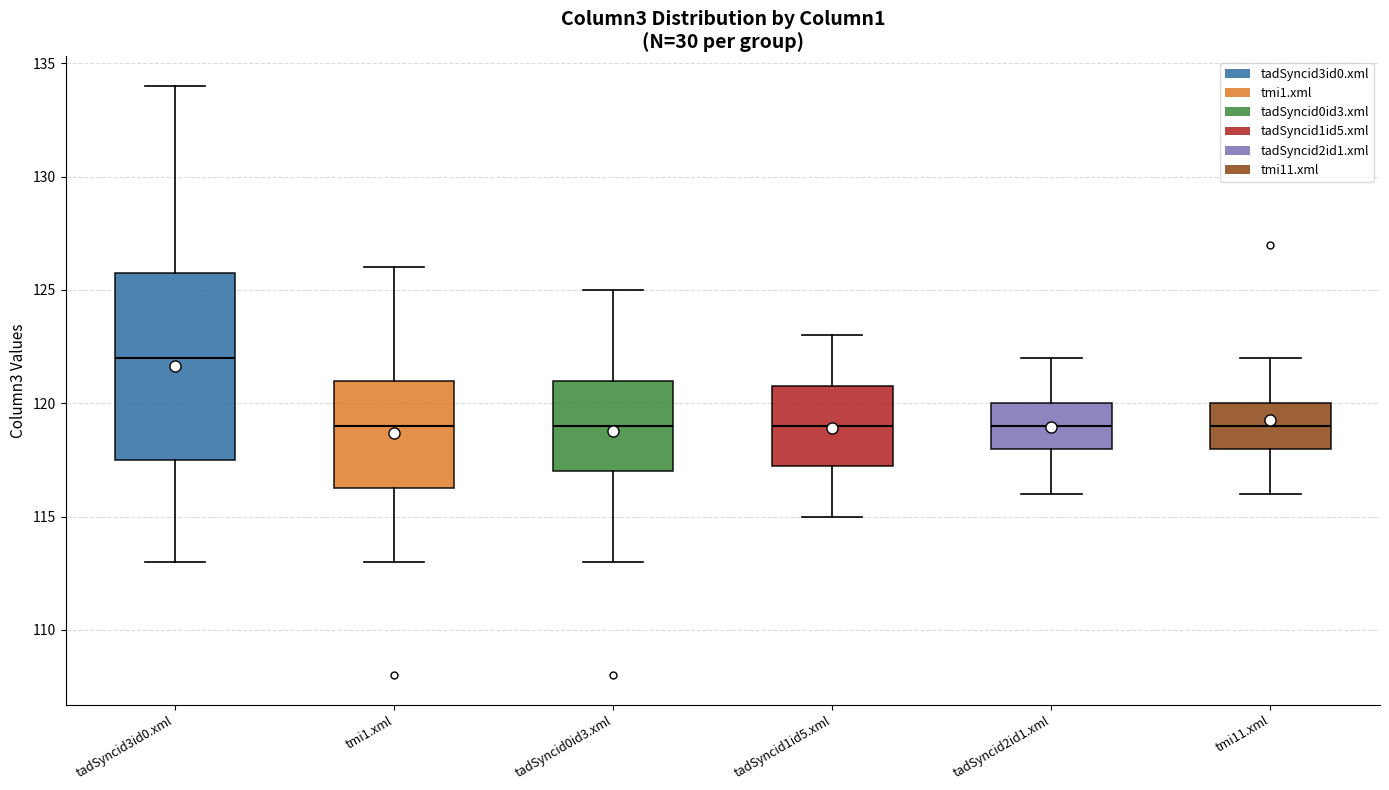

Where does the median line of the box for tadSyncid2id1.xml sit on the y-axis? The values are not printed on the chart, so give them approximately, as read against the axis.

119.0